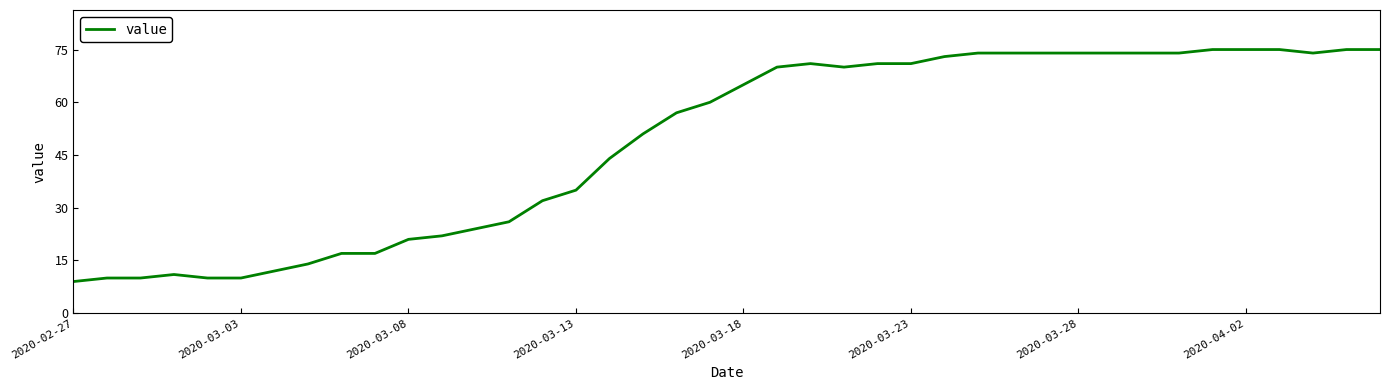

What is the difference between the maximum and minimum values?

66